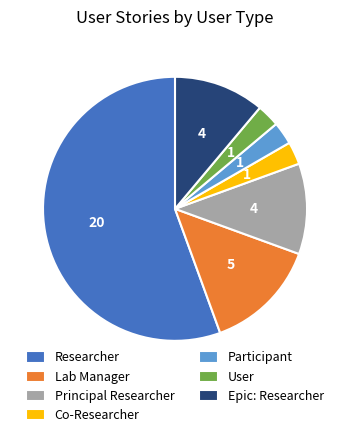

The User slice represents 3% of the pie. True or false?

True